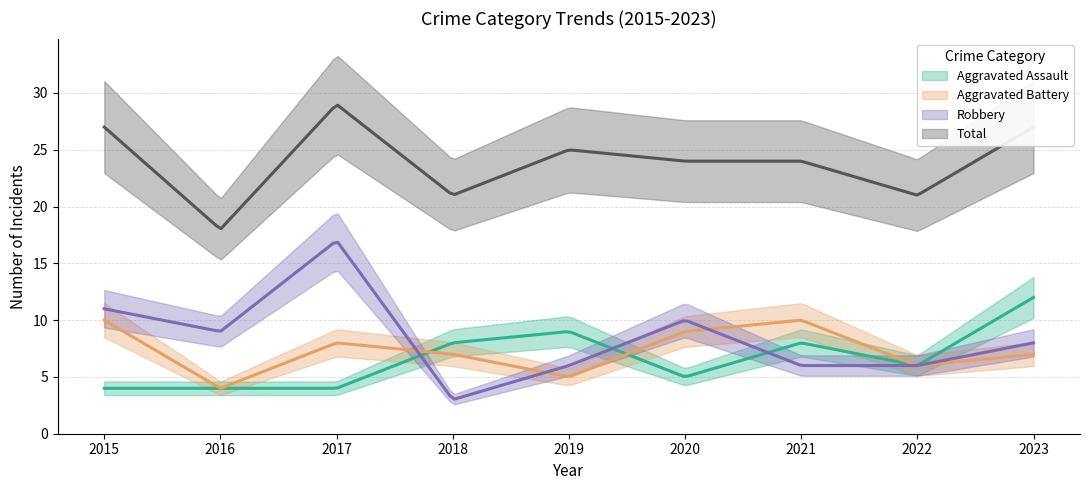

At which category does Total reach its first local valley?

2016